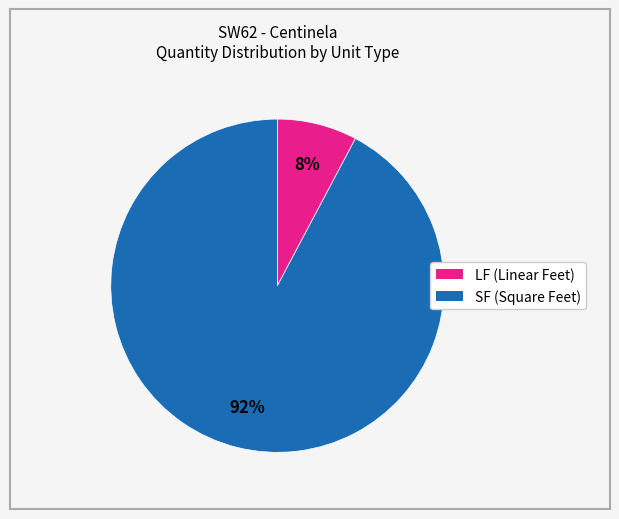

To the nearest percent, what is the average slice percentage?

50%